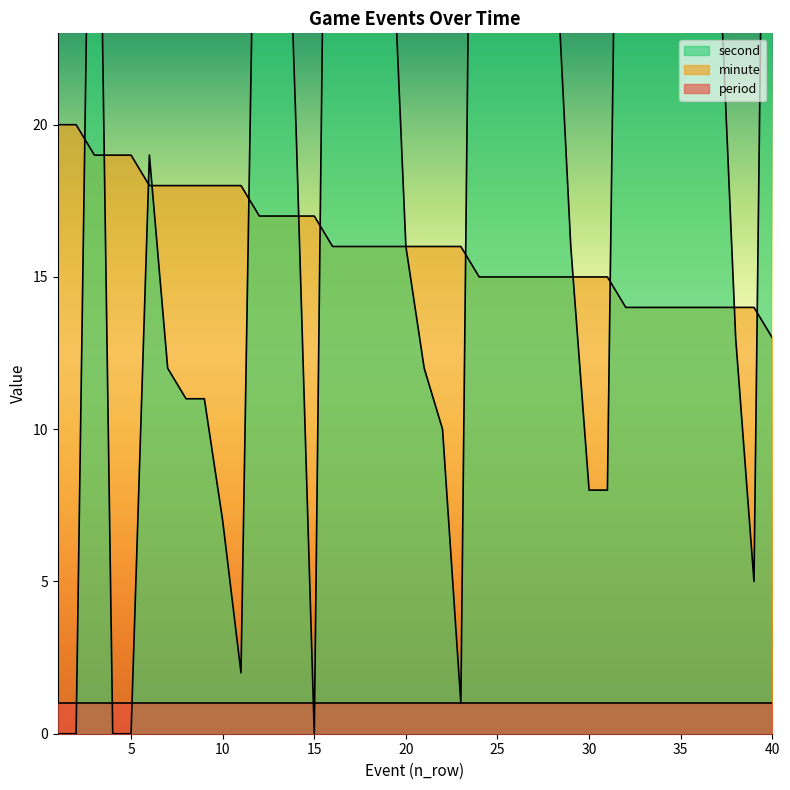

Which has a higher value, 40 or 28?

28